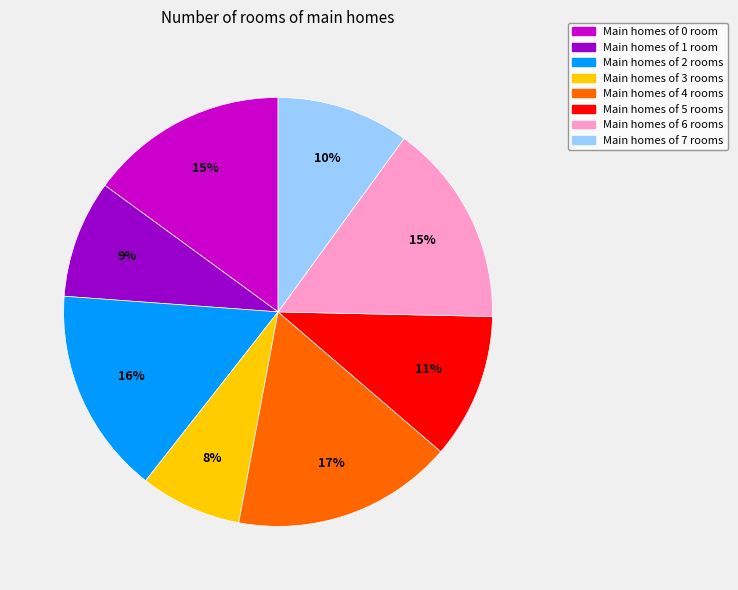

Is there a majority slice in this chart?

No